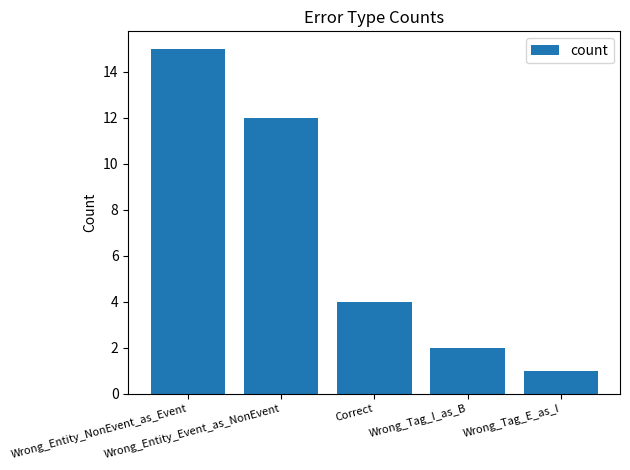

List the labels in order of value, largest first.

Wrong_Entity_NonEvent_as_Event, Wrong_Entity_Event_as_NonEvent, Correct, Wrong_Tag_I_as_B, Wrong_Tag_E_as_I